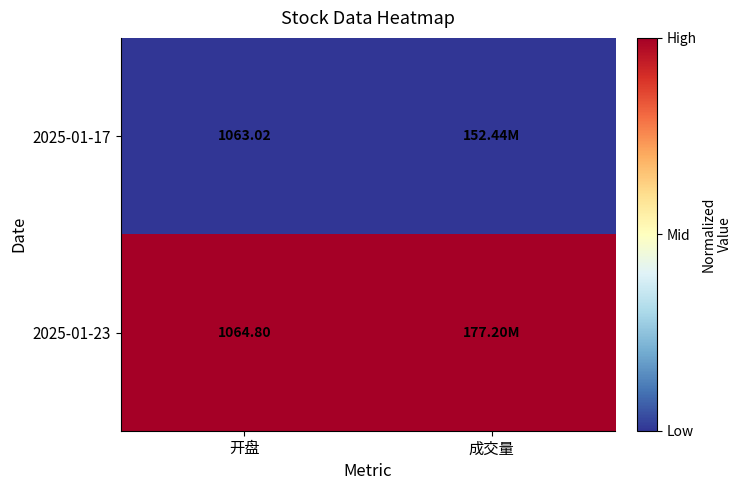

At which category is the sum across all series the highest?

开盘